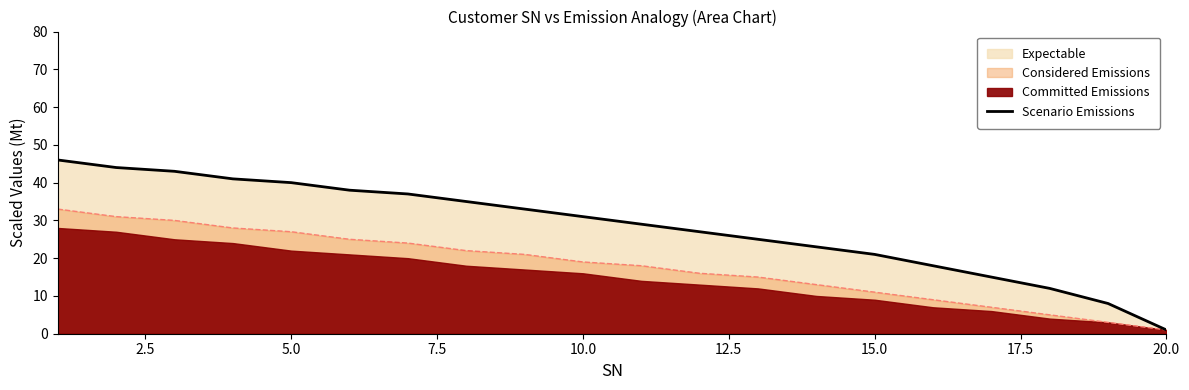

How many data points are above 31?

9